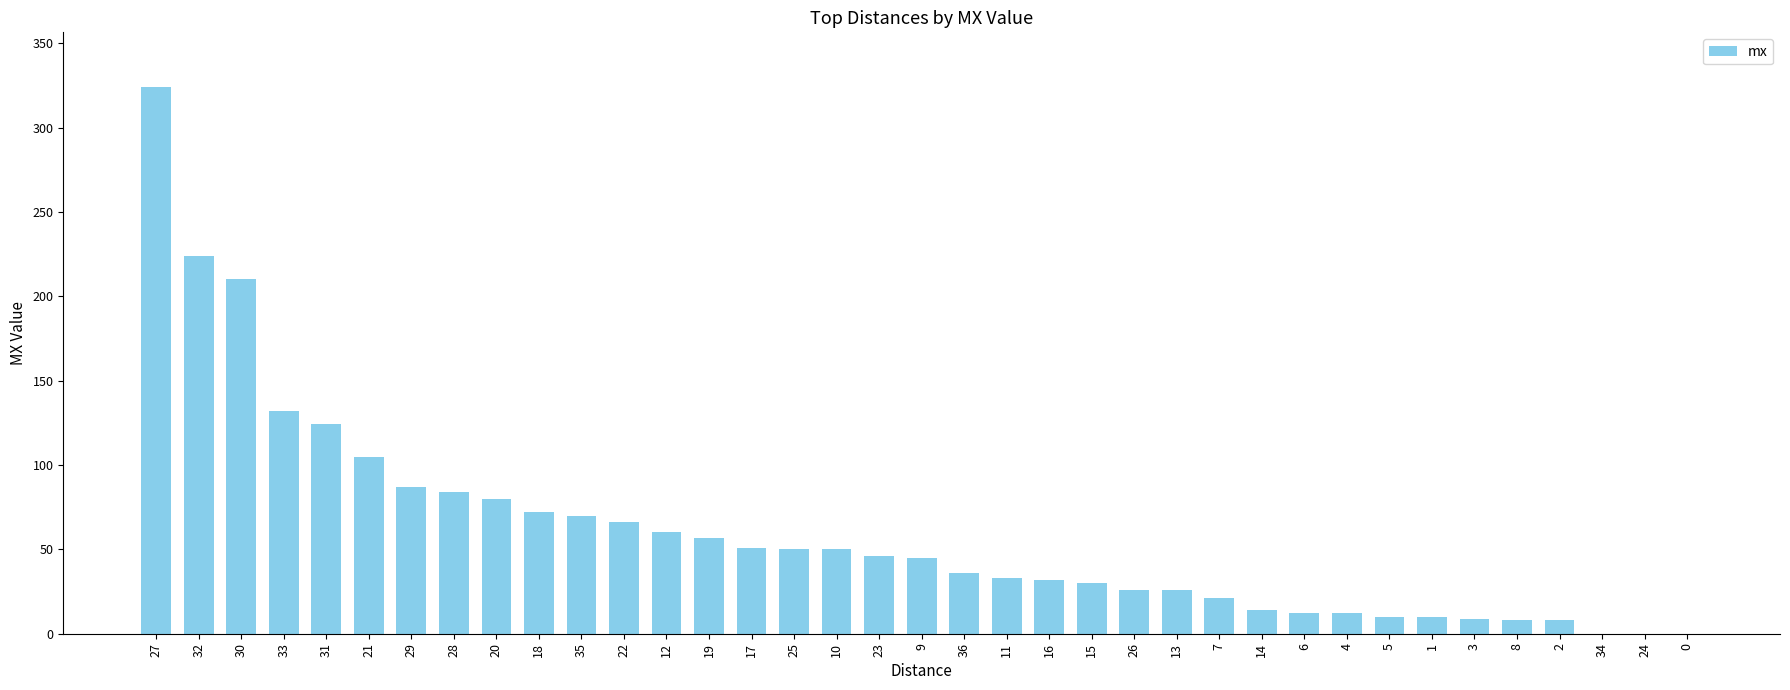

What is the sum of all values?

2224